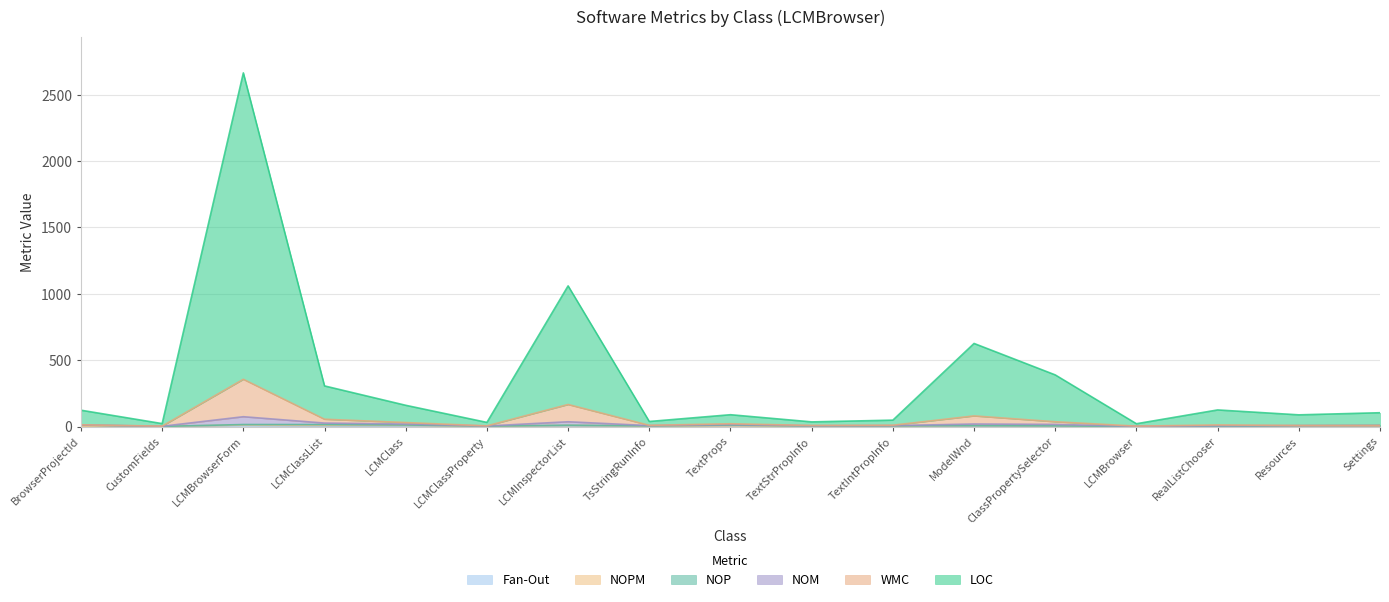

What is the label of the 6th point from the left?

LCMClassProperty